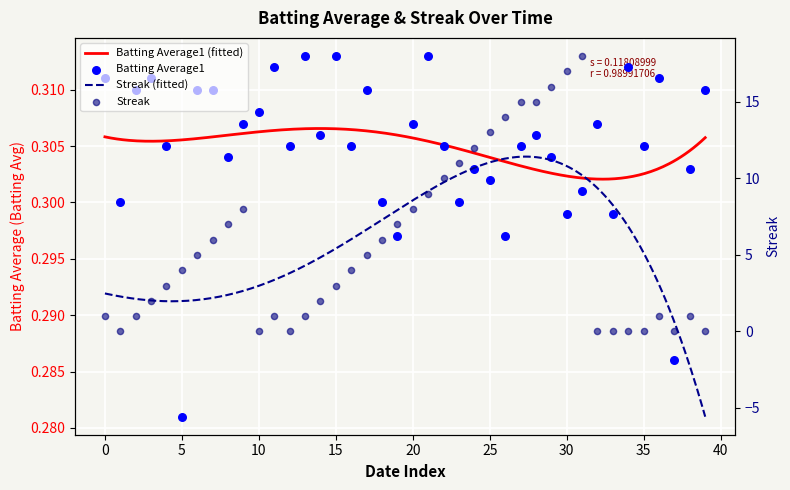

Is the value of Batting Average1 at 30 greater than the value of Streak at 29?

No